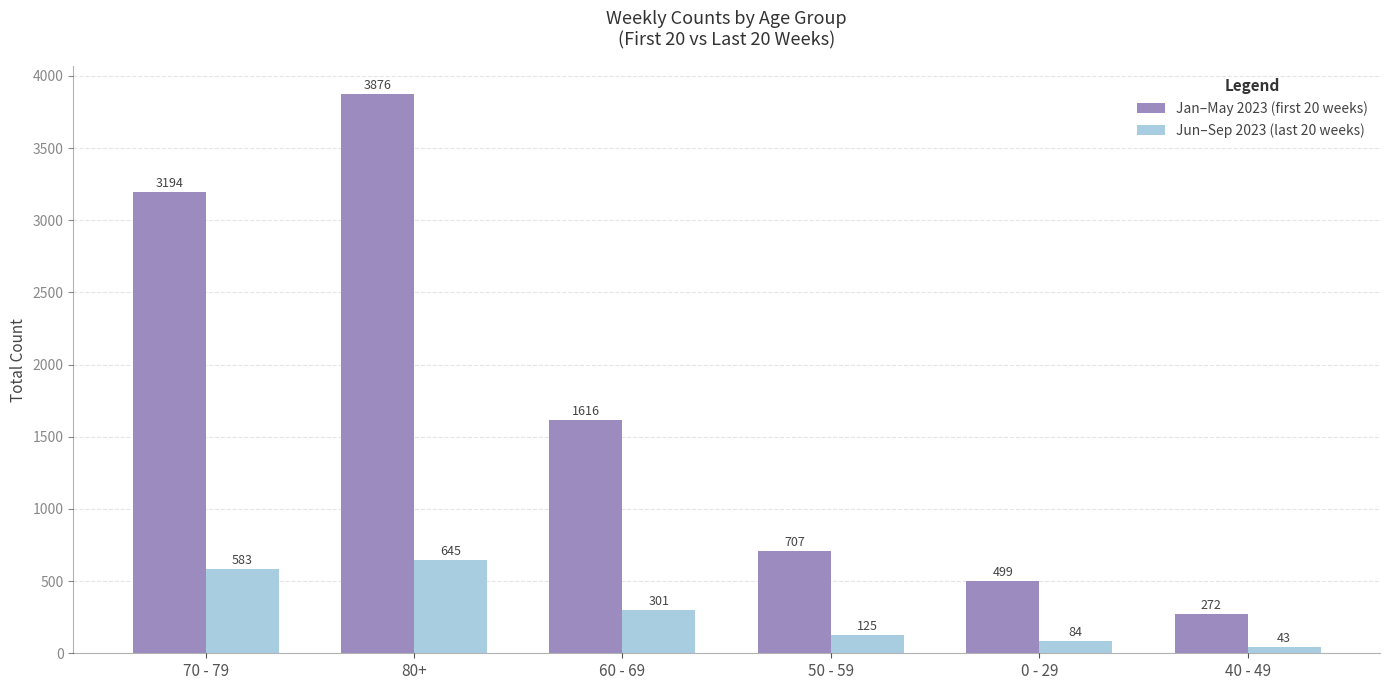

At how many categories does at least one series exceed 2207?

2